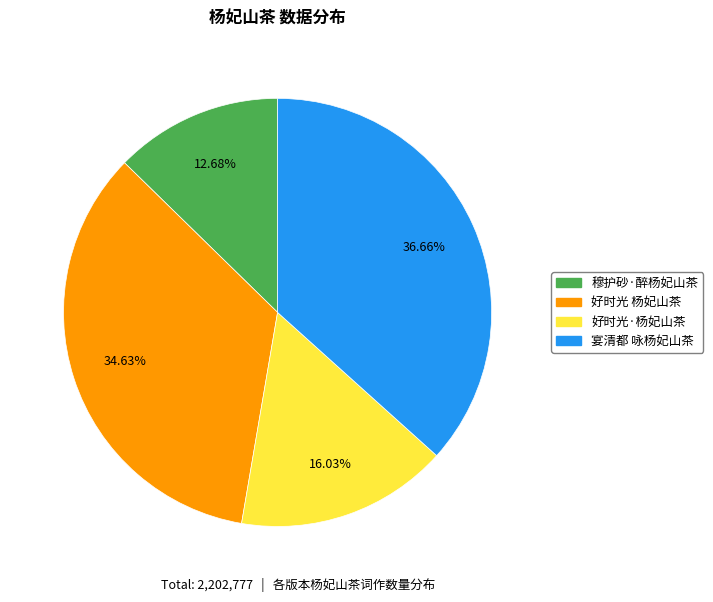

What is the largest slice in the pie chart?

宴清都 咏杨妃山茶